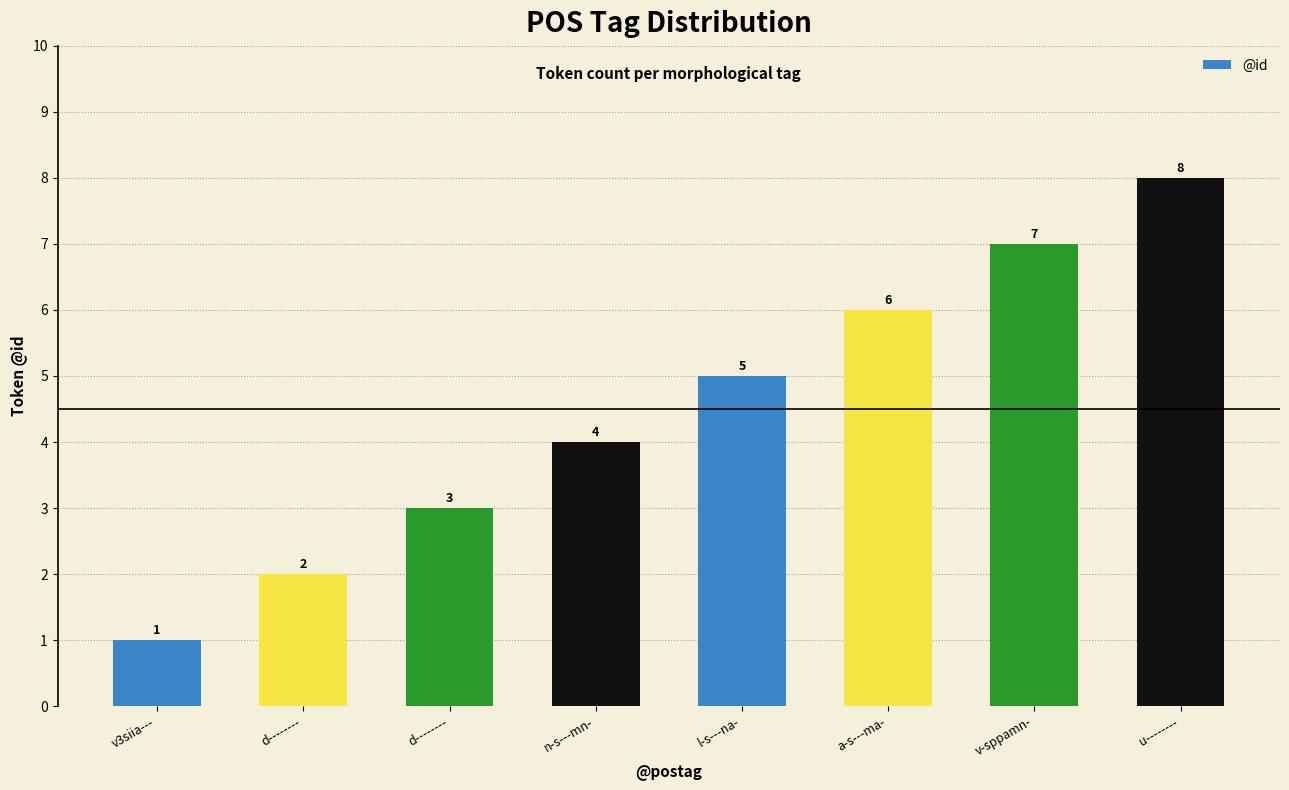

Rank the categories by value from lowest to highest.

v3siia---, d--------, d--------, n-s---mn-, l-s---na-, a-s---ma-, v-sppamn-, u--------